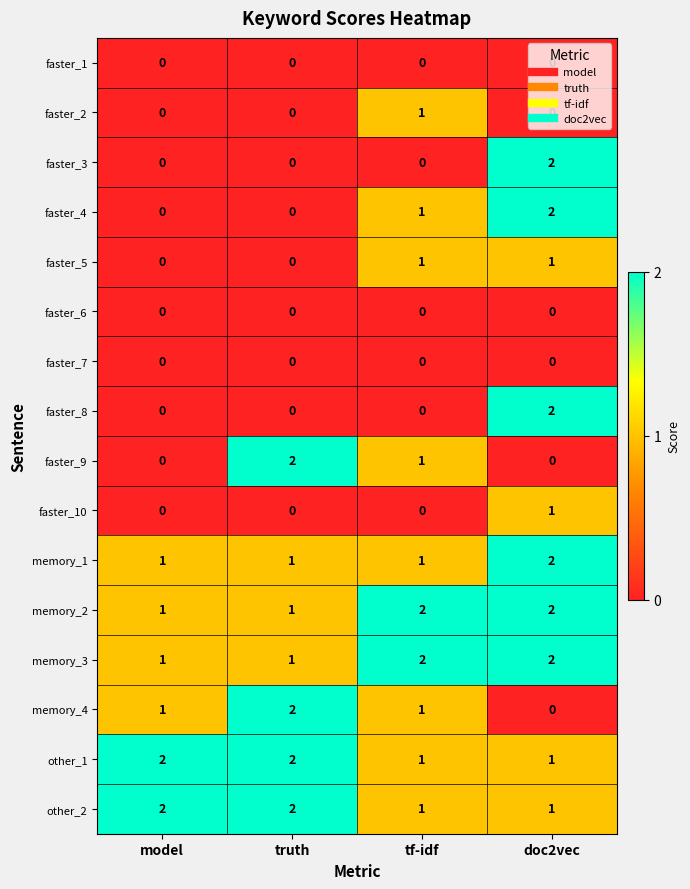

The memory_2 series shows 2 at doc2vec. True or false?

True